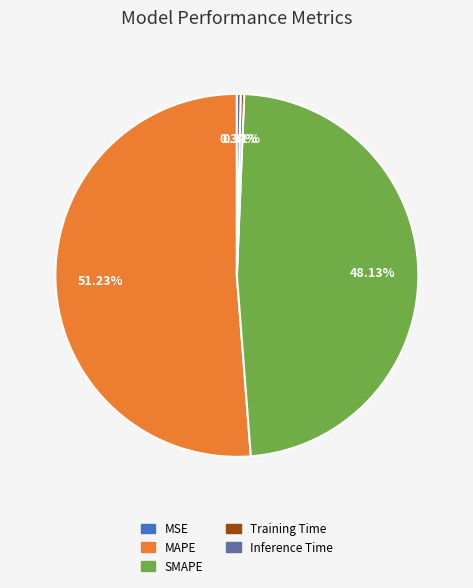

Which has a higher value, MAPE or Inference Time?

MAPE